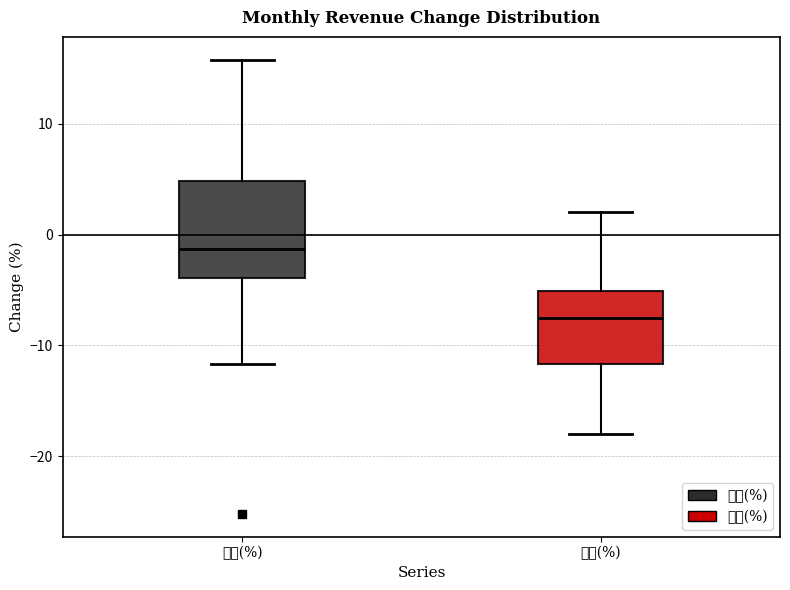

Which box is the tallest, from its lower edge to its upper edge?

月增(%)